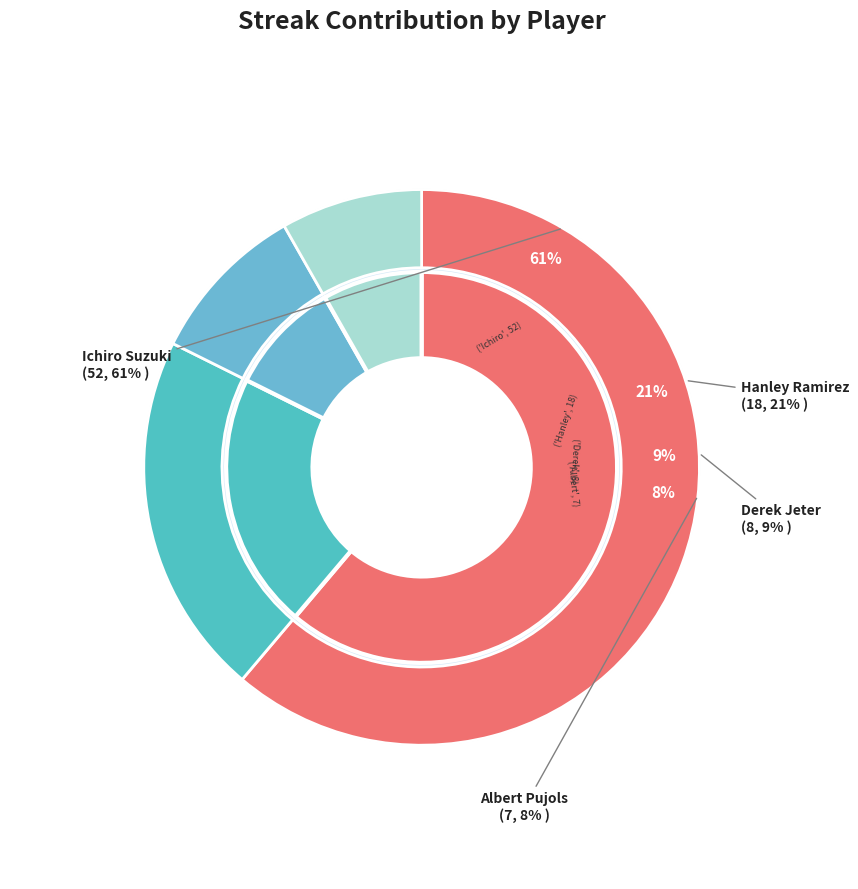

Between Derek Jeter and Ichiro Suzuki, which is larger?

Ichiro Suzuki